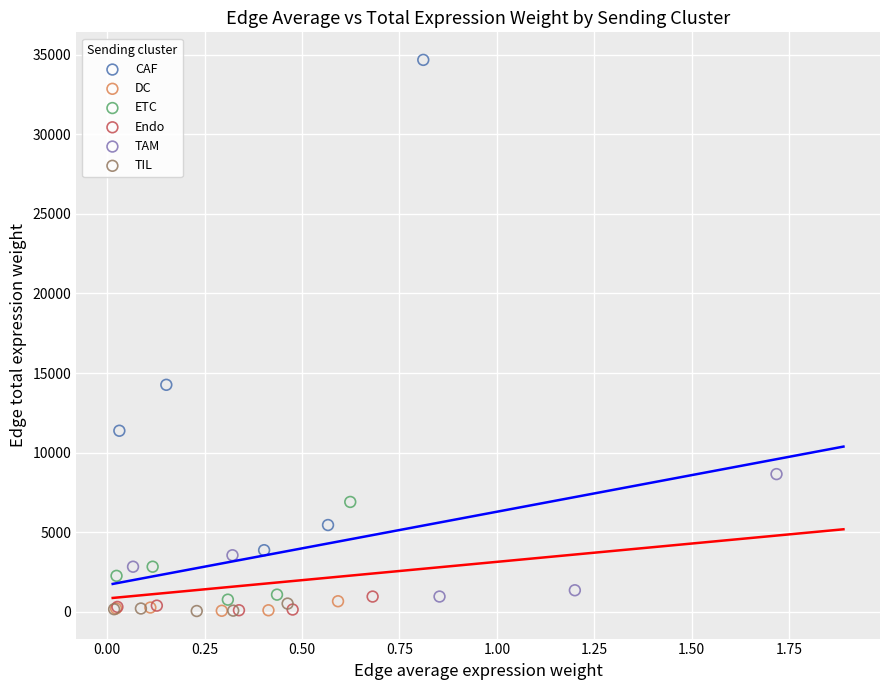

Which series has the widest spread of Y values?

CAF